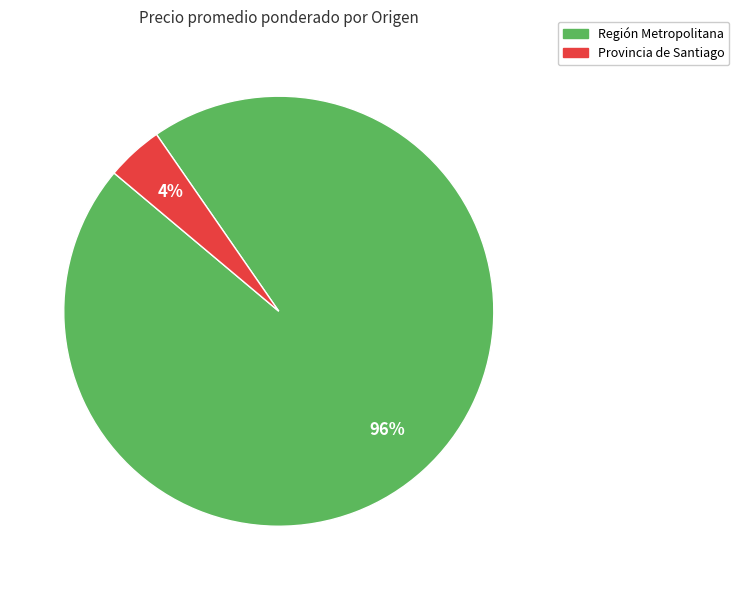

Combined, do Región Metropolitana and Provincia de Santiago account for over 50%?

Yes